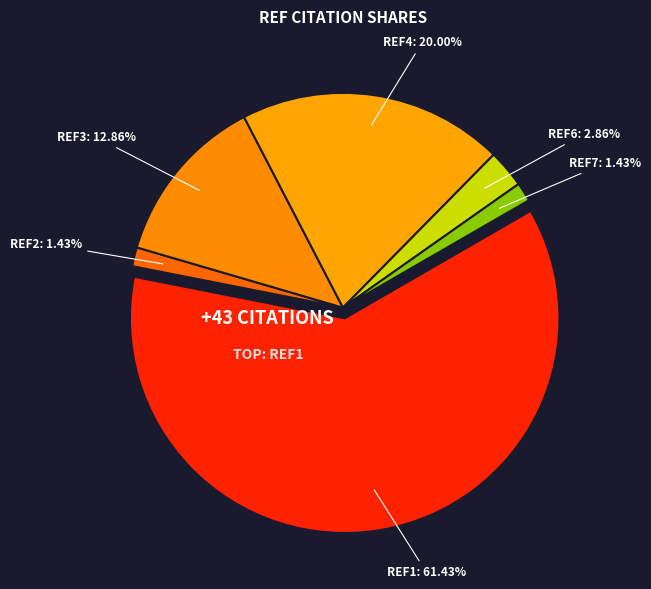

What percentage is NOT represented by REF2?

98.6%